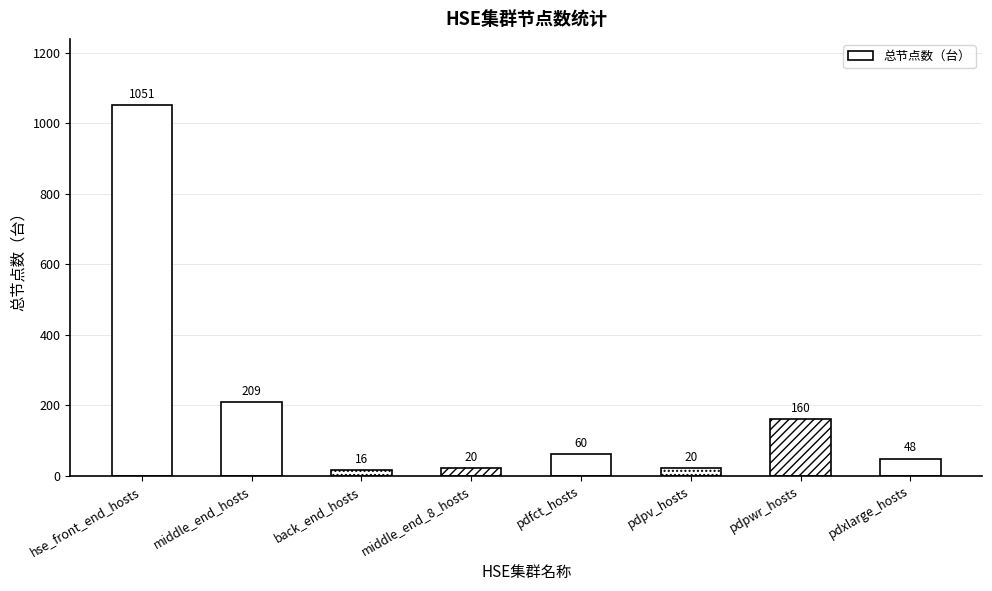

Are the bars grouped side by side (vs. stacked)?

No